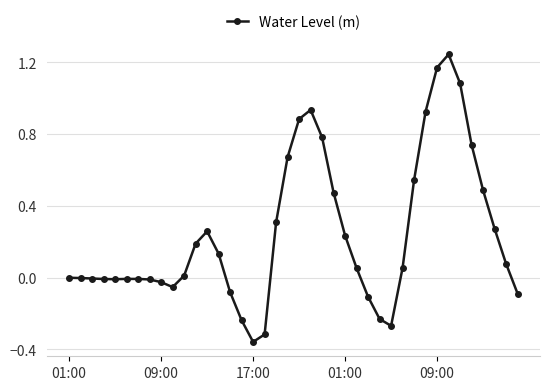

What is the difference between the maximum and minimum values?

1.6